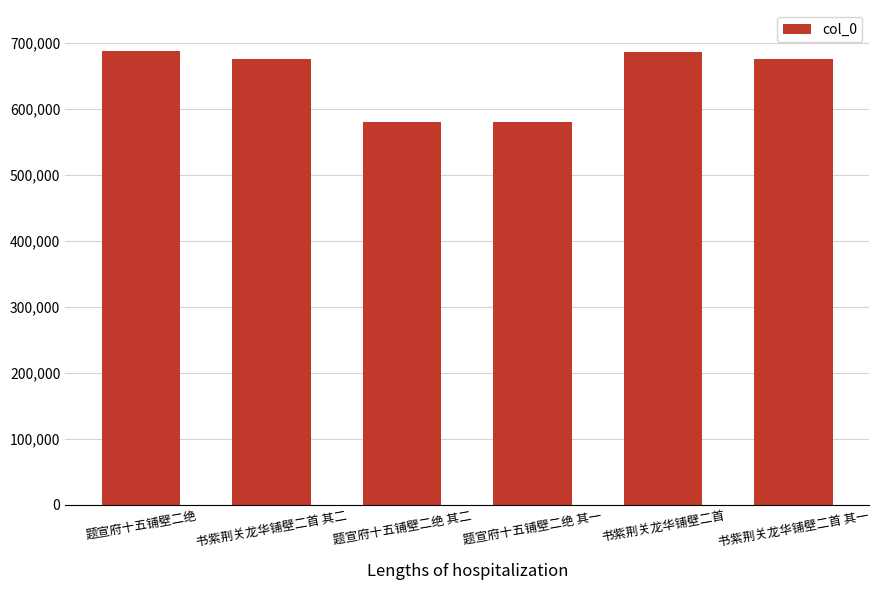

The chart shows a value of 332463 at 书紫荆关龙华铺壁二首 其二. True or false?

False